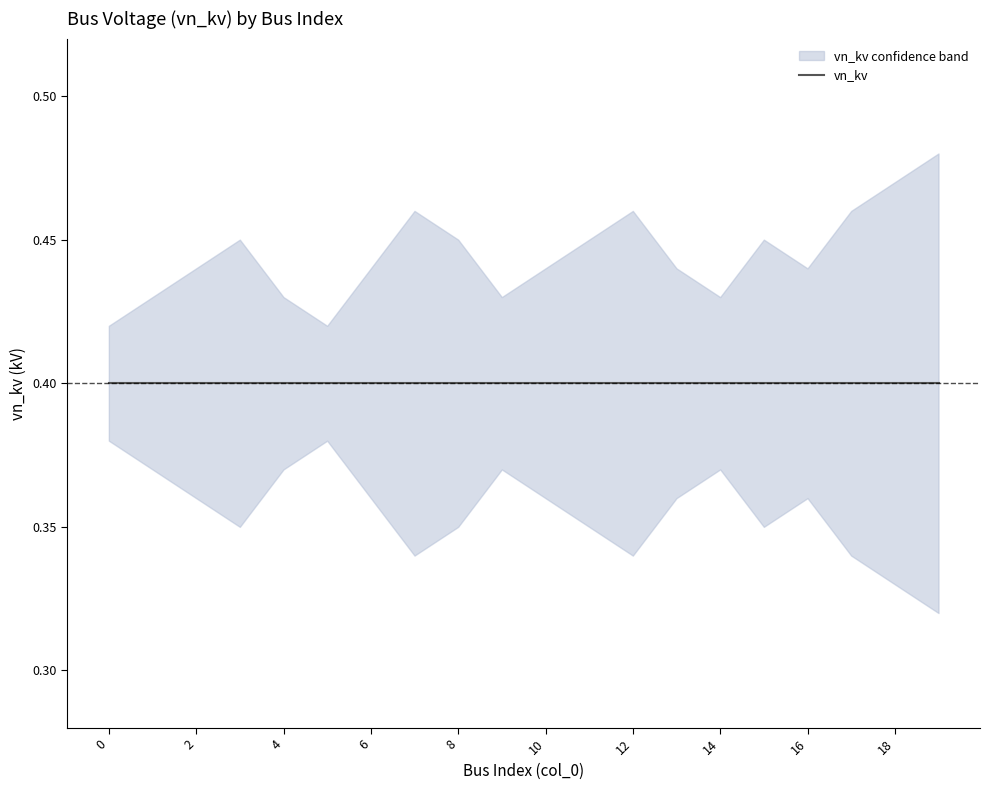

True or false: vn_kv and vn_kv_lower cross at least once.

False